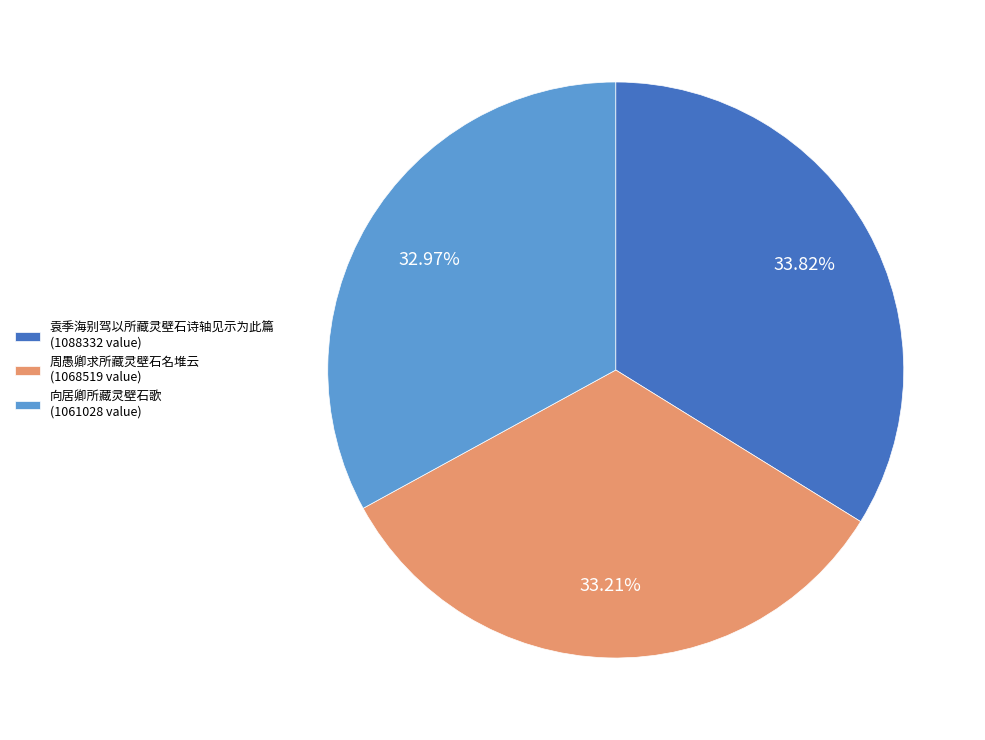

Does any single category account for the majority?

No